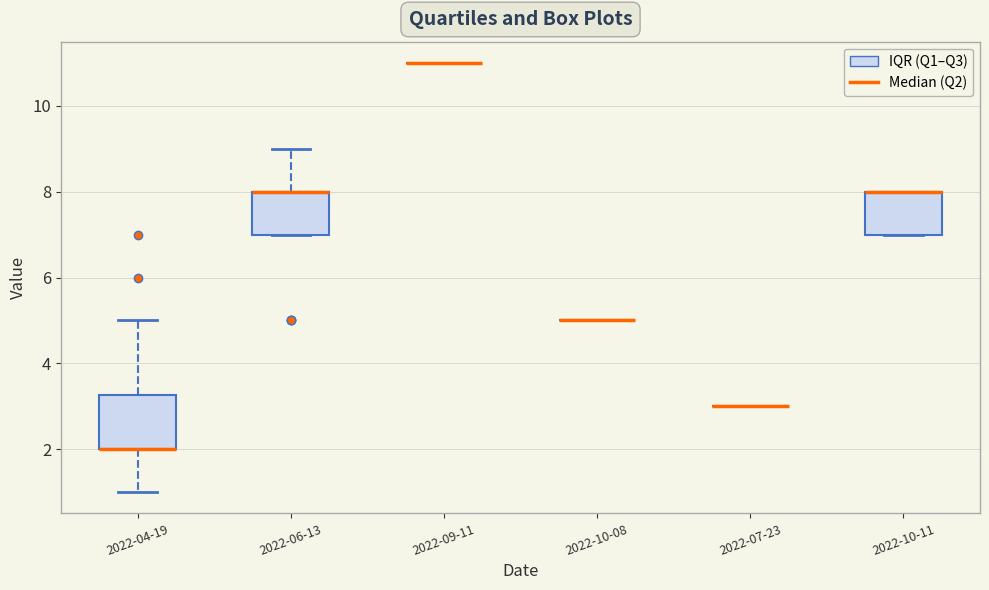

Reading left to right, read every box against the y-axis: the position of its median line, the range the box covers, and the ends of its whiskers. The values are not printed on the chart, so give them approximately, as read against the axis.

2022-04-19: median 2.0 (drawn on the box's lower edge), box 2.0 to 3.2, whiskers 1.0 to 5.0
2022-06-13: median 8.0 (drawn on the box's upper edge), box 7.0 to 8.0, whiskers 7.0 to 9.0
2022-09-11: box collapsed to a line at 11.0, whiskers 11.0 to 11.0
2022-10-08: box collapsed to a line at 5.0, whiskers 5.0 to 5.0
2022-07-23: box collapsed to a line at 3.0, whiskers 3.0 to 3.0
2022-10-11: median 8.0 (drawn on the box's upper edge), box 7.0 to 8.0, whiskers 7.0 to 8.0